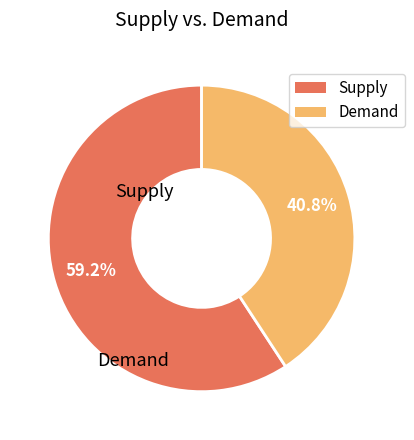

Is there any slice that represents more than half of the pie?

Yes